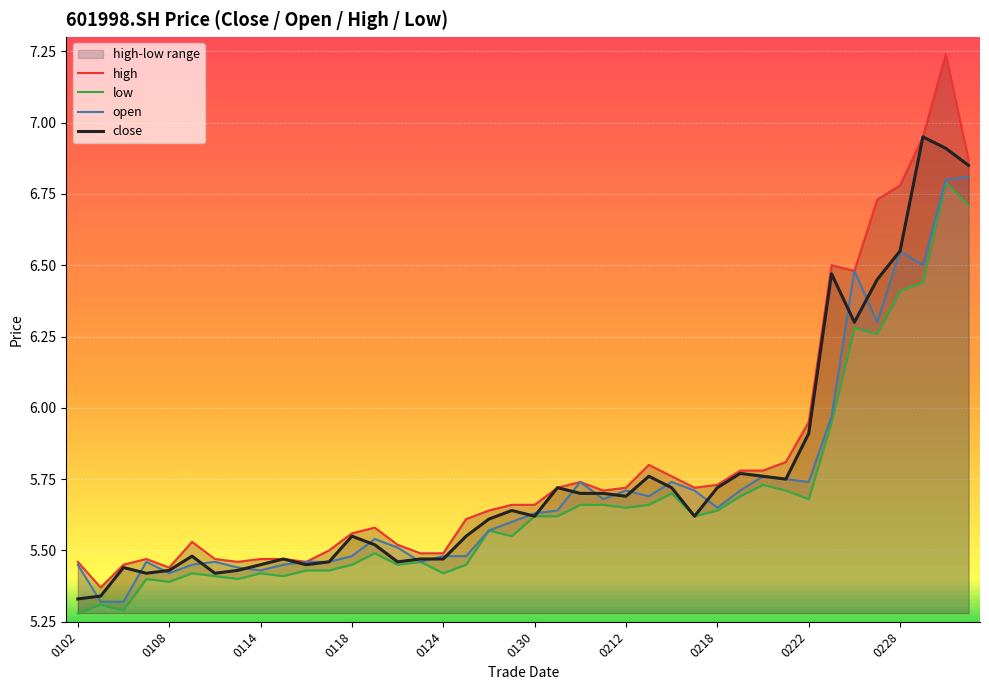

How many interior local peaks does the open series have?

9